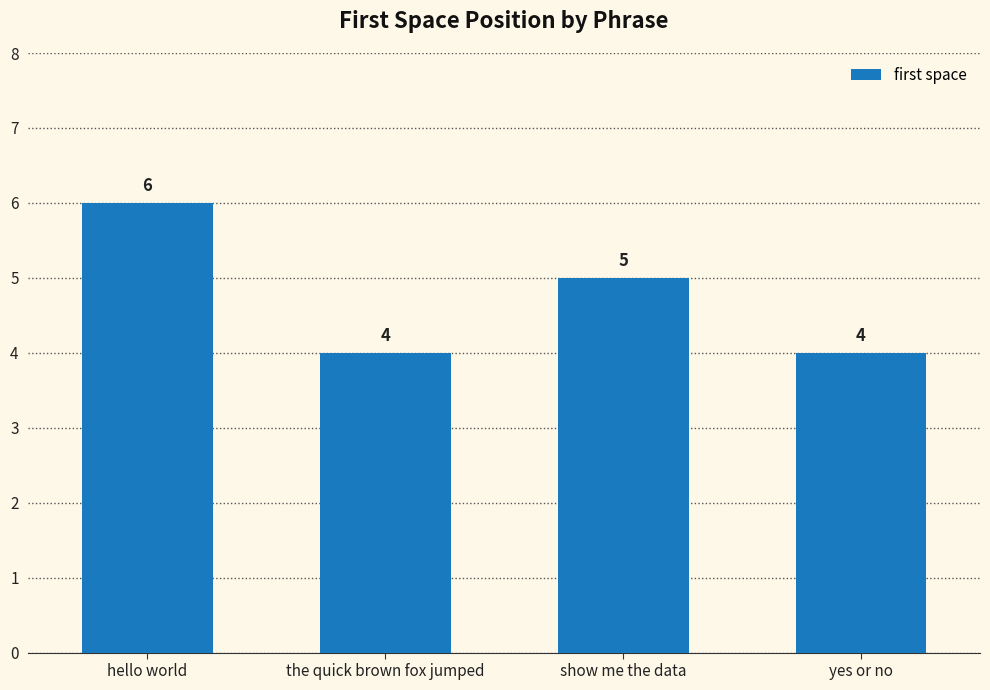

What value does the data have at hello world?

6